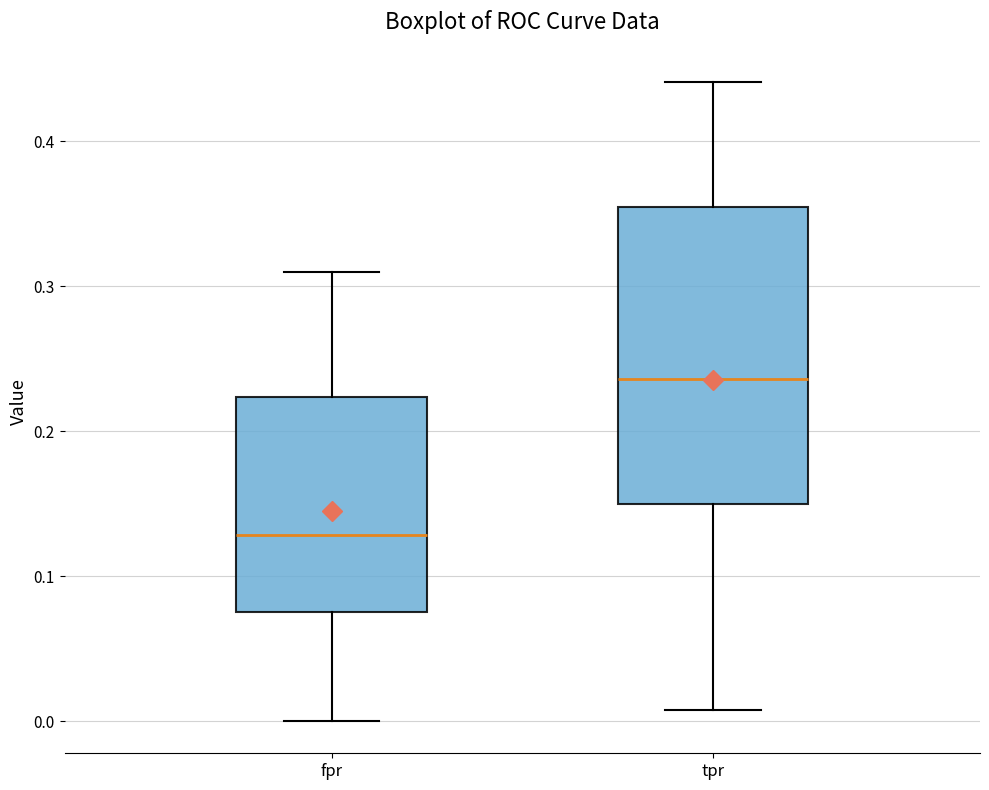

Which box is the tallest, from its lower edge to its upper edge?

tpr